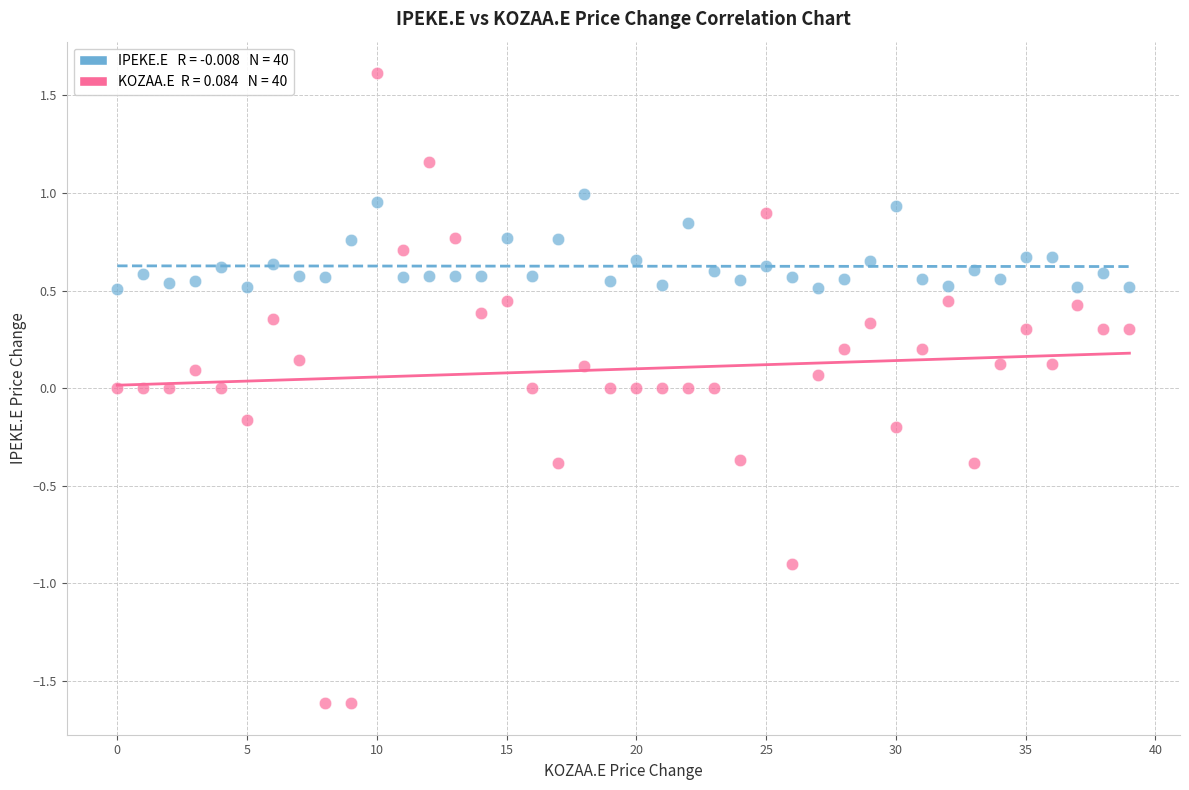

Across all data points, what is the range of Y values (max minus min)?

3.2